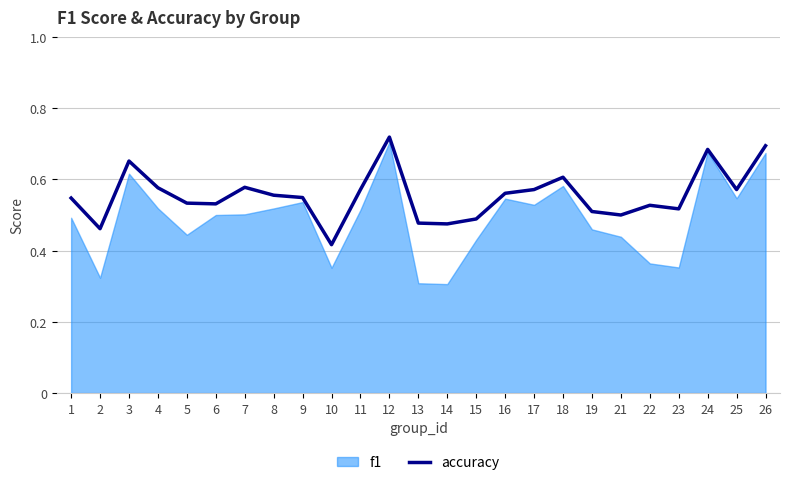

What is the difference between the values at 23 and 2?

0.1